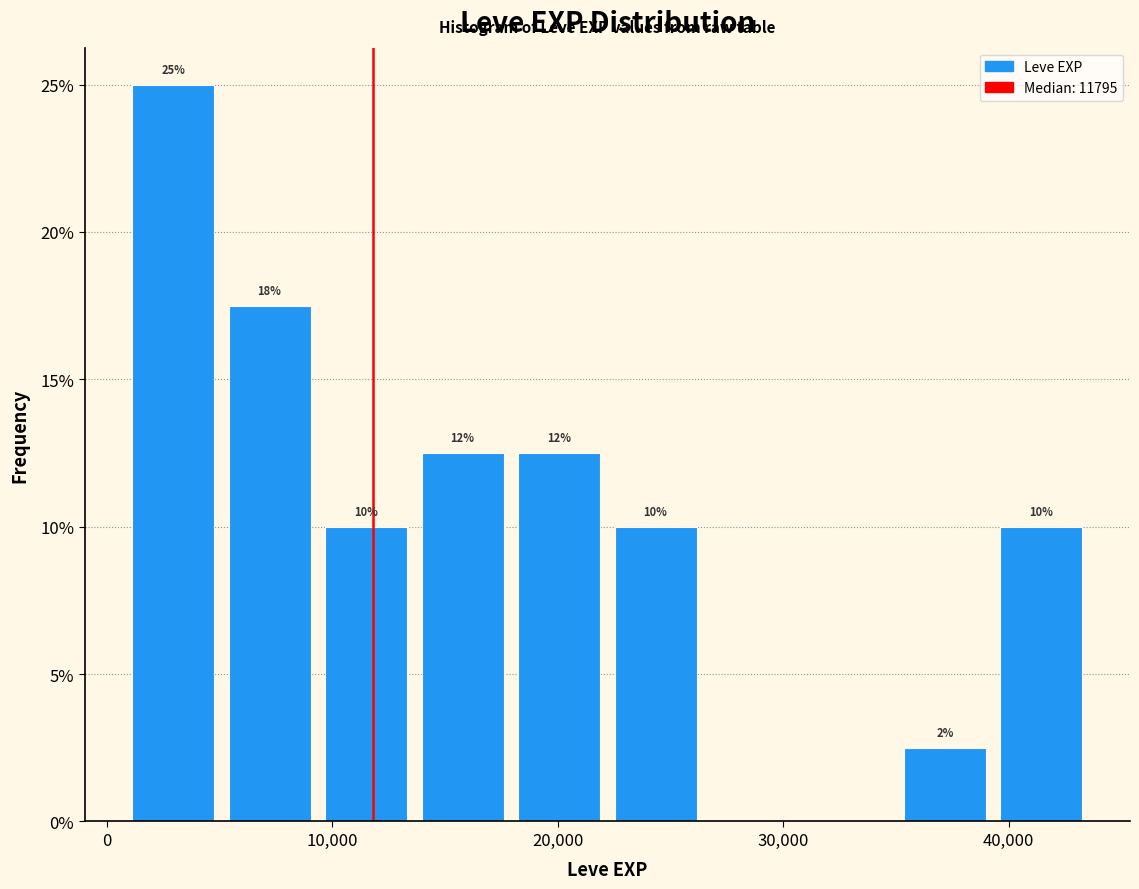

Over which range of the x-axis is the bar tallest?

1000 to 5000